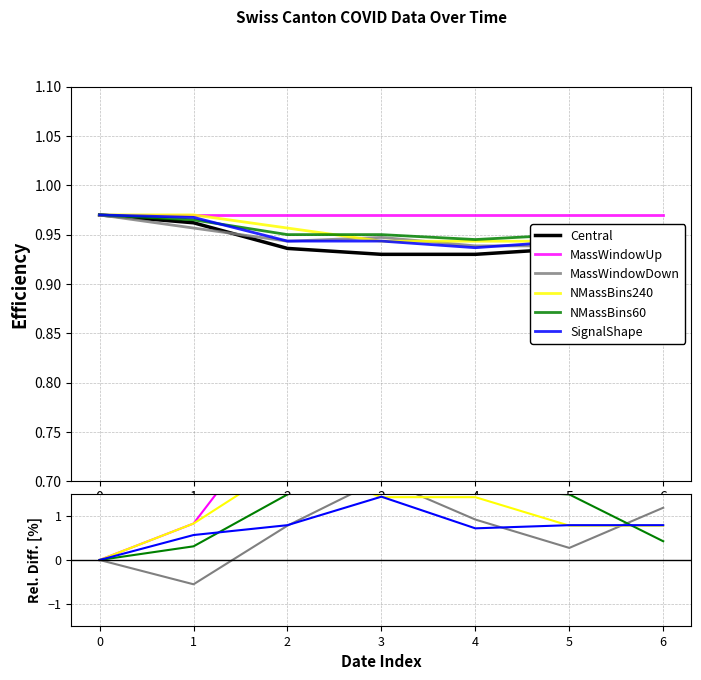

Reading left to right, list all the values displayed in this chart.

Central: 0=1.0	1=1.0	2=0.9	3=0.9	4=0.9	5=0.9	6=0.9
MassWindowUp: 0=0.0	1=0.8	2=3.6	3=4.3	4=4.3	5=3.6	6=3.6
MassWindowDown: 0=0.0	1=-0.6	2=0.8	3=1.8	4=0.9	5=0.3	6=1.2
NMassBins240: 0=0.0	1=0.8	2=2.2	3=1.4	4=1.4	5=0.8	6=0.8
NMassBins60: 0=0.0	1=0.3	2=1.5	3=2.2	4=1.6	5=1.5	6=0.4
SignalShape: 0=0.0	1=0.6	2=0.8	3=1.4	4=0.7	5=0.8	6=0.8